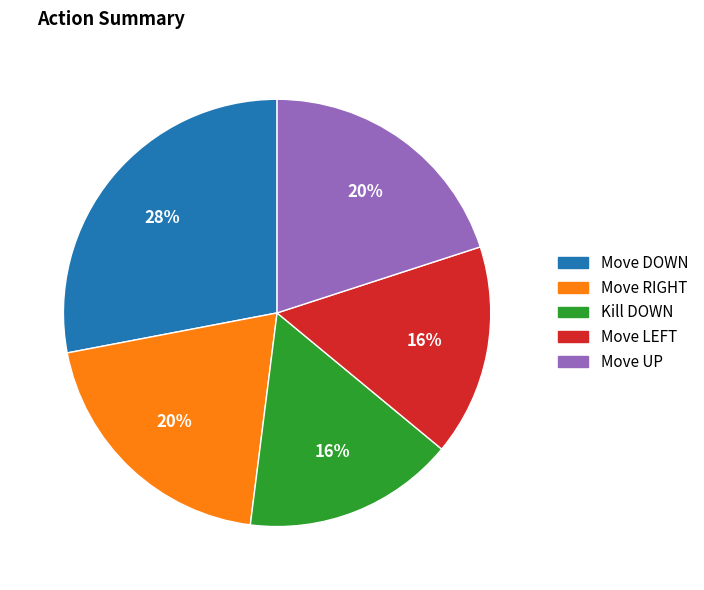

How many slices are in this pie chart?

5